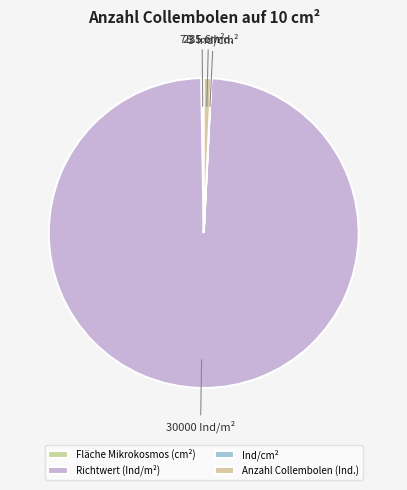

What is the majority slice?

Richtwert (Ind/m²)